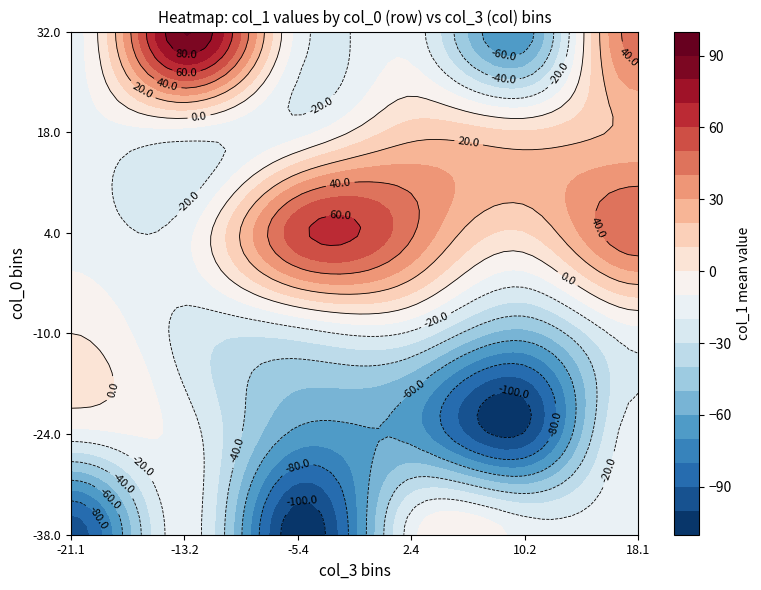

How many categories are shown in the chart?

38